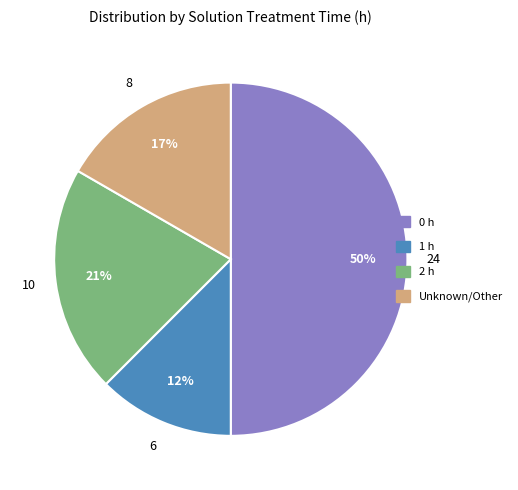

Does Unknown/Other represent more than half of the total?

No